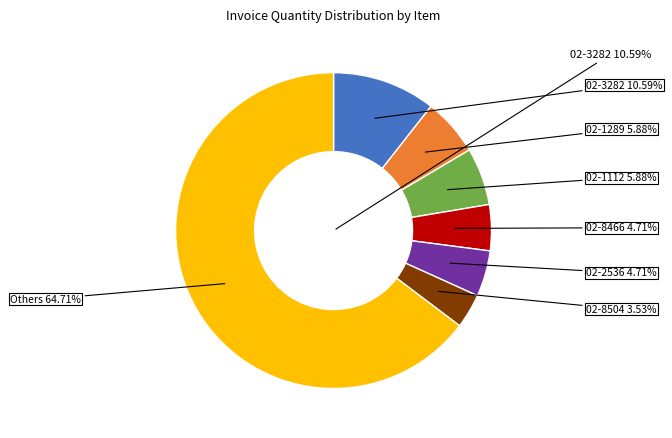

To the nearest percent, what is the combined percentage of 02-4728 and 06-3083?

4%